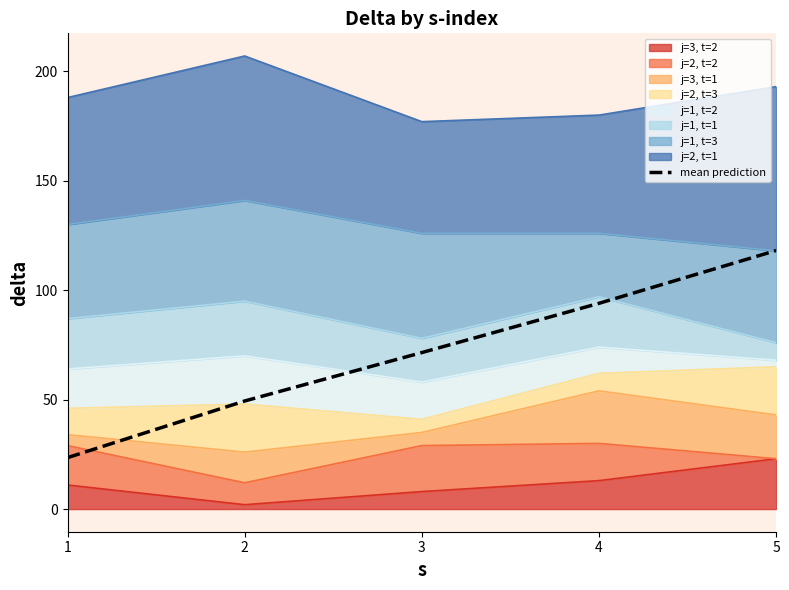

What is the difference between the second highest and second lowest values?

44.6